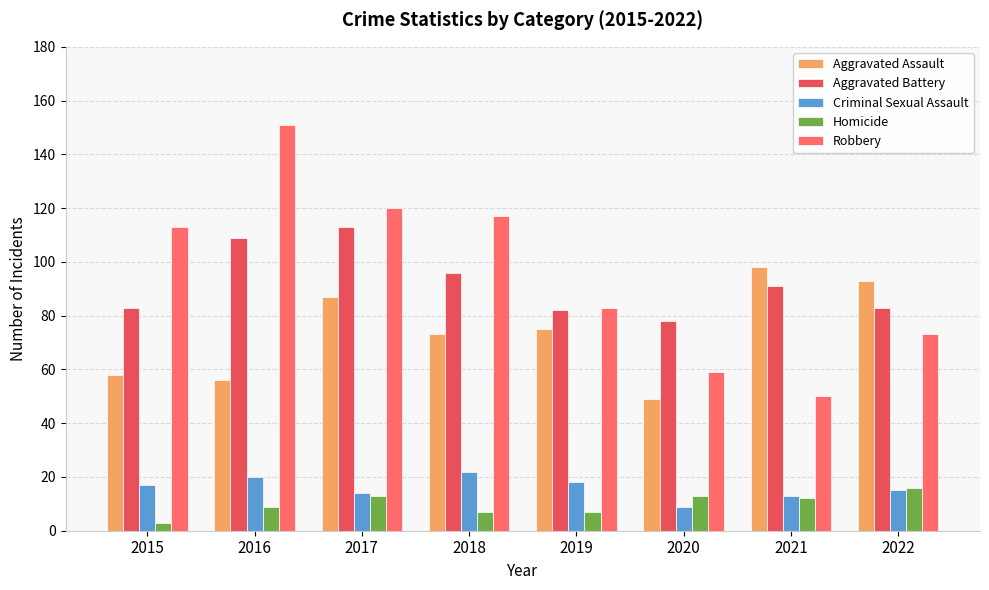

Is the value of Aggravated Assault at 2016 greater than the value of Robbery at 2017?

No